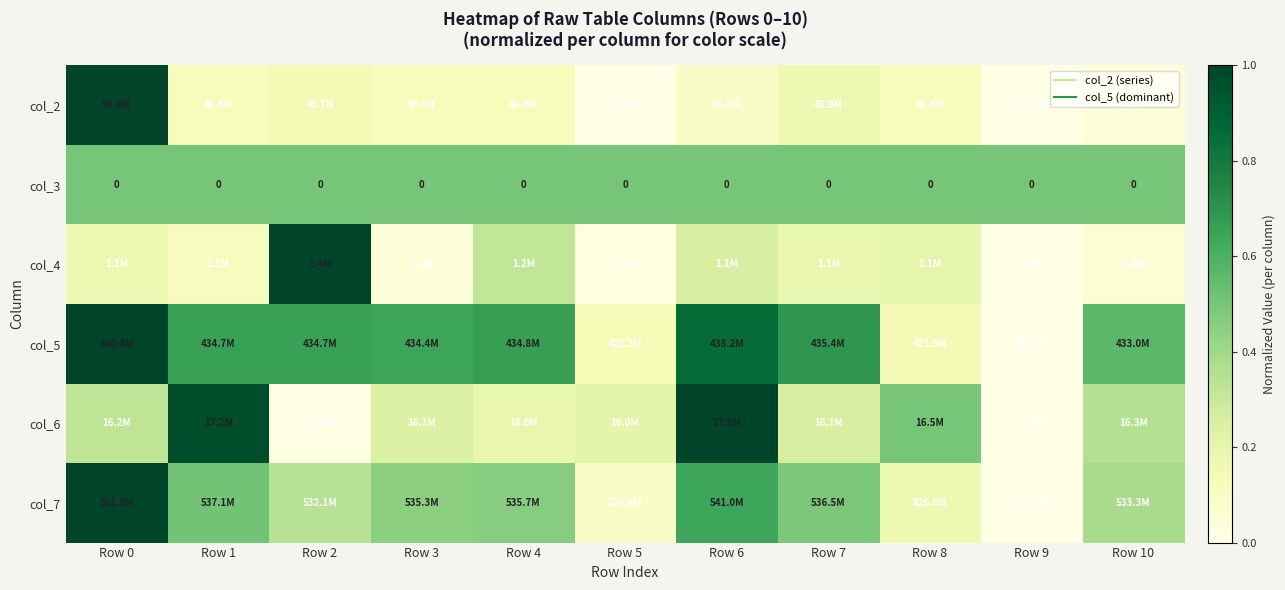

What is the maximum value shown in the chart?

1.0